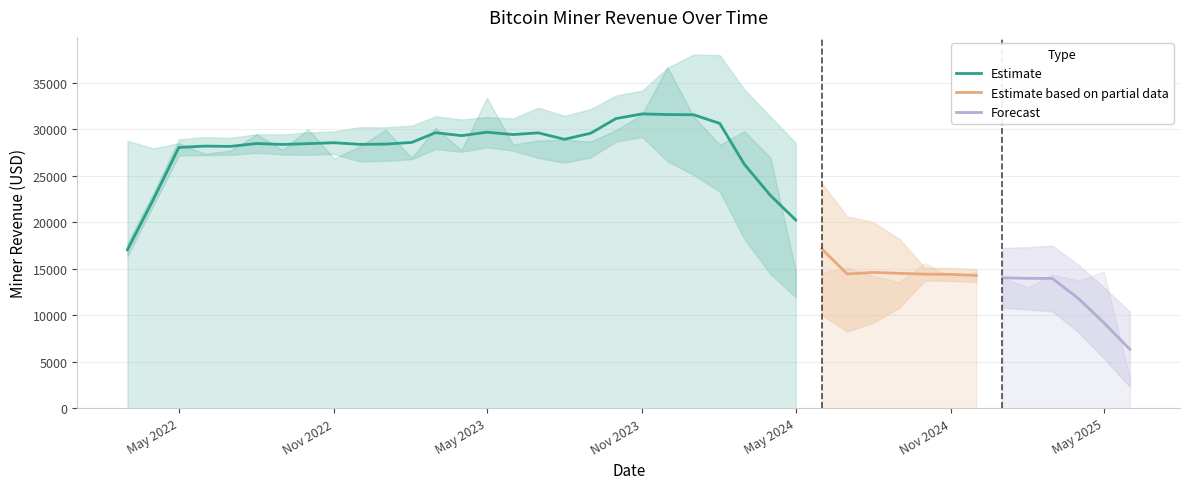

What is the lowest value of the Estimate series?

17031.9